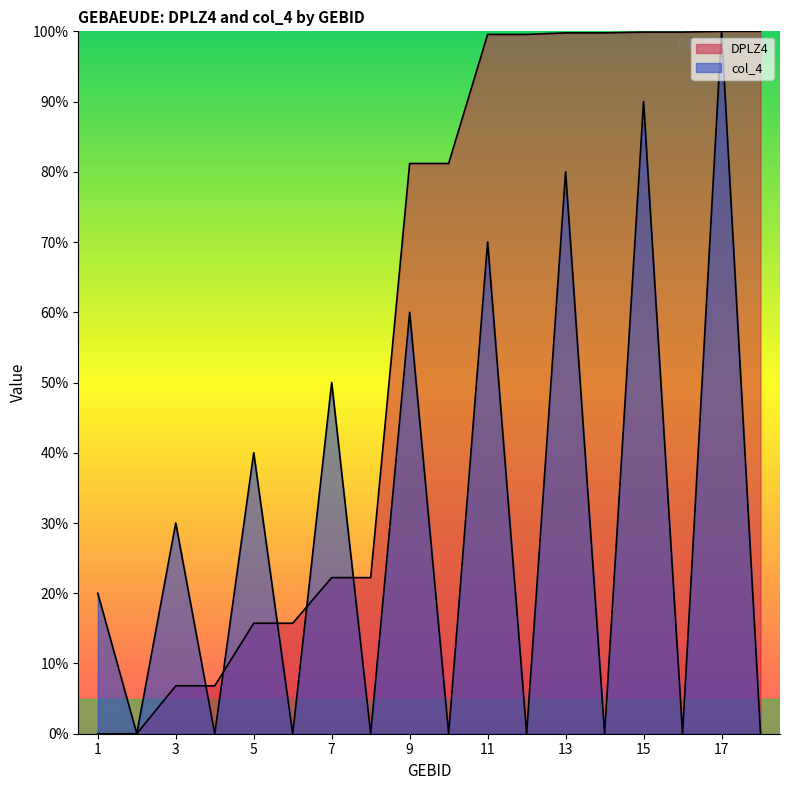

How many lines are shown in the chart?

2